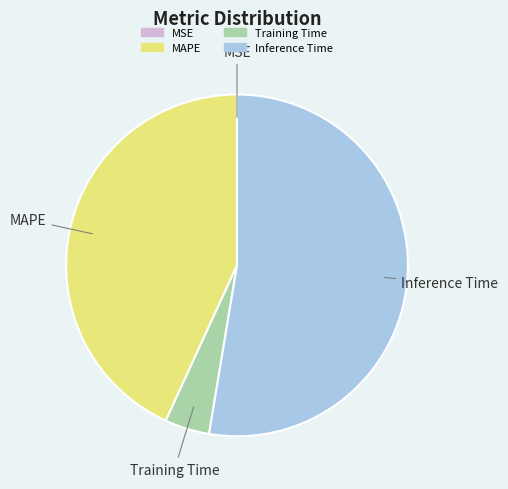

Is the sum of MAPE and Training Time greater than half?

No